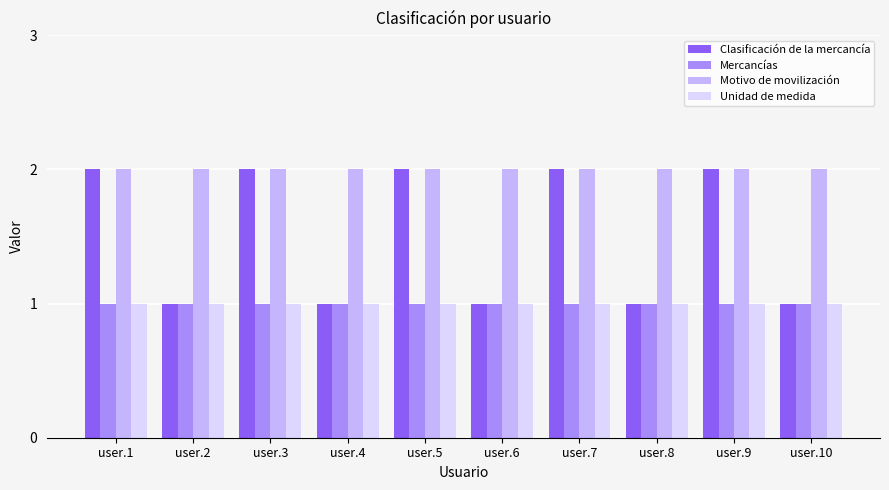

What is the sum of all Motivo de movilización values?

20